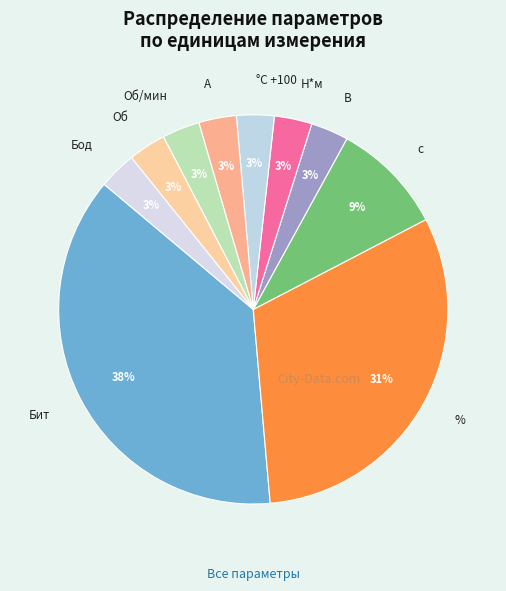

Between Бит and Об, which is larger?

Бит